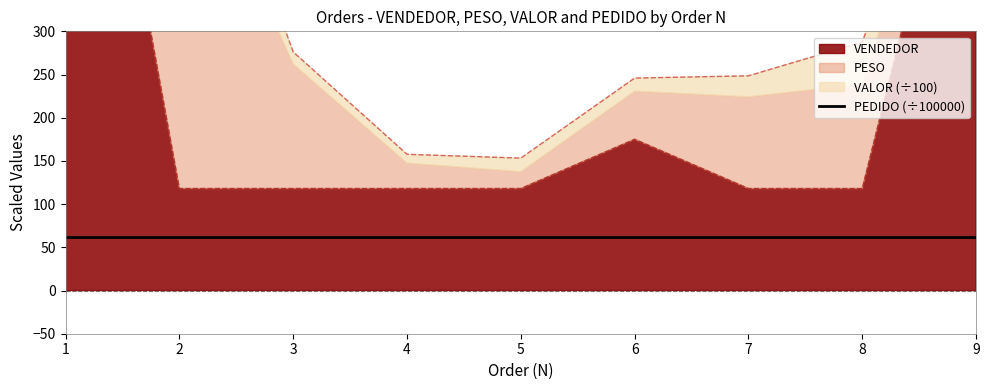

The value at 8 is 61.3. True or false?

True